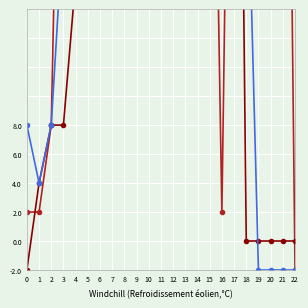

How many interior local valleys does the Series 3 series have?

5